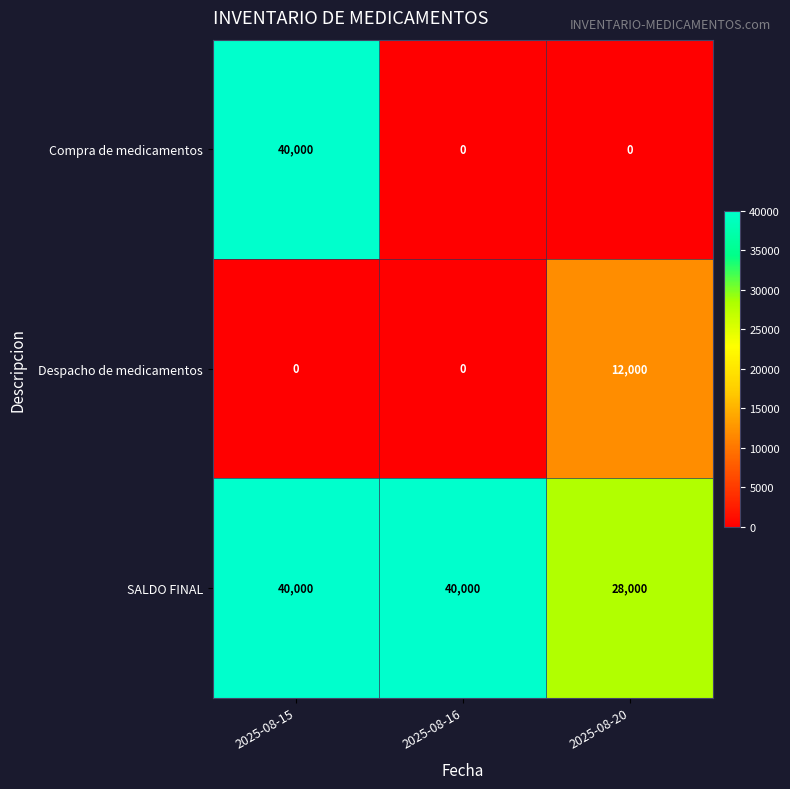

True or false: Compra de medicamentos has a value of 0 at 2025-08-16.

True